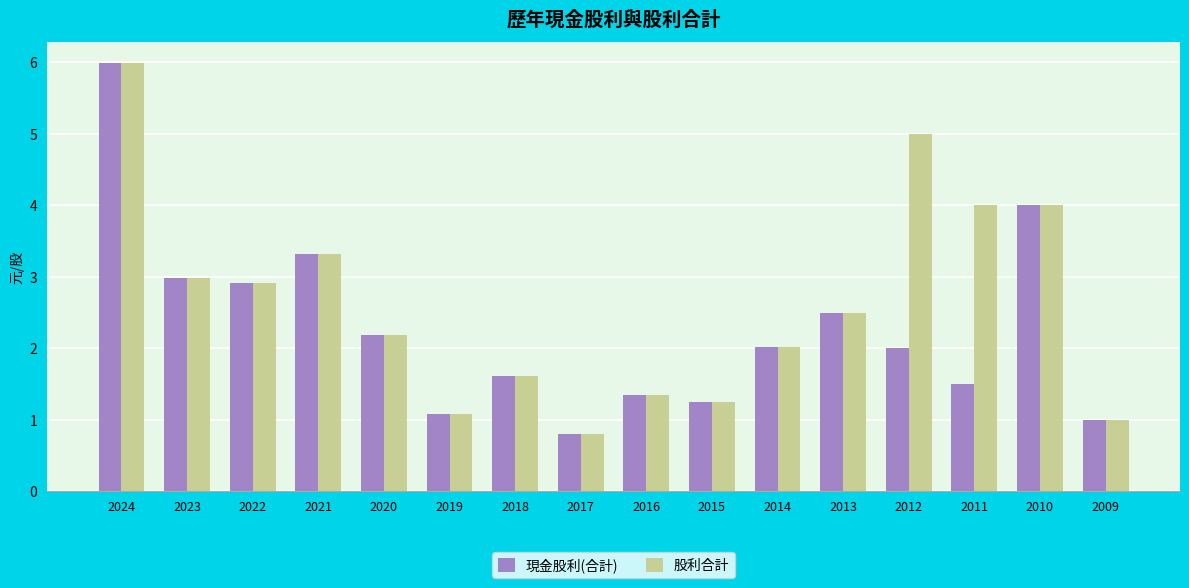

At which label is 現金股利(合計) closest to 3?

2023